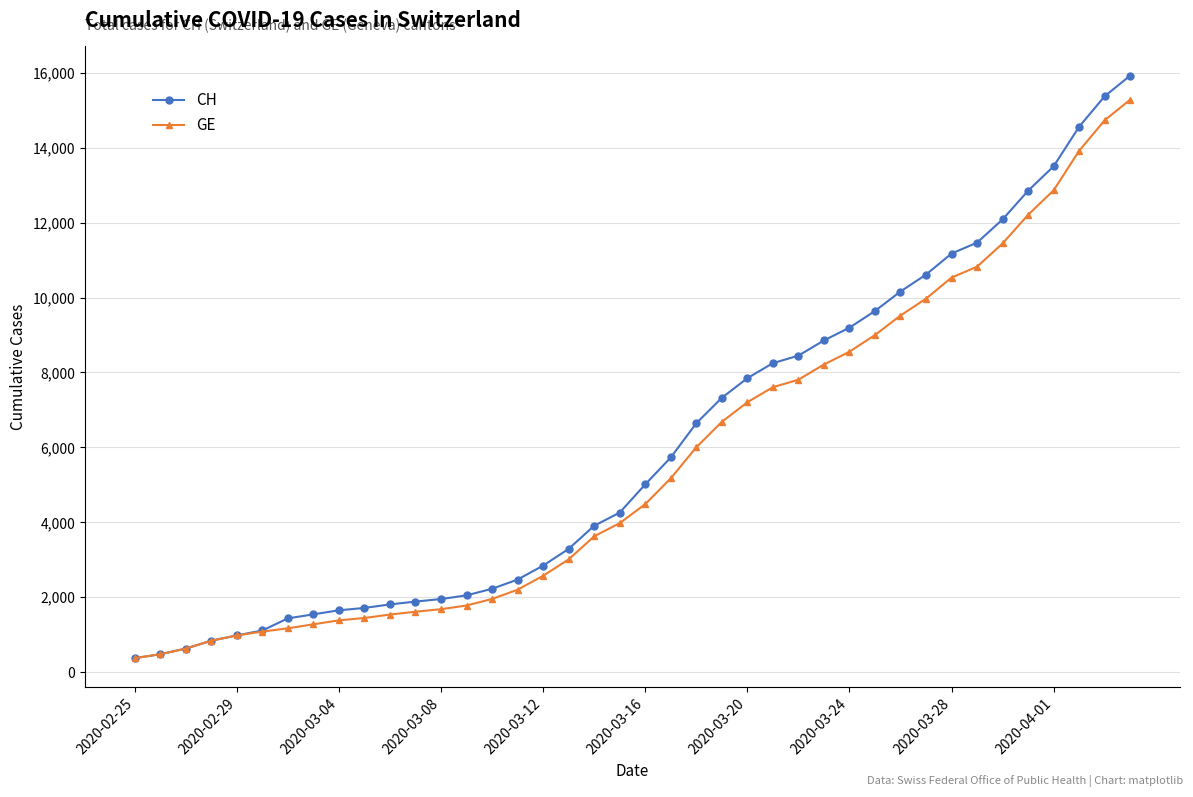

Which series has the widest spread of values?

CH